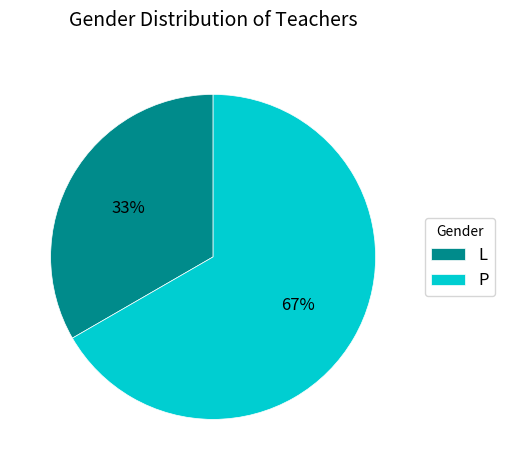

What is the ratio of the value at P to the value at L?

2.0